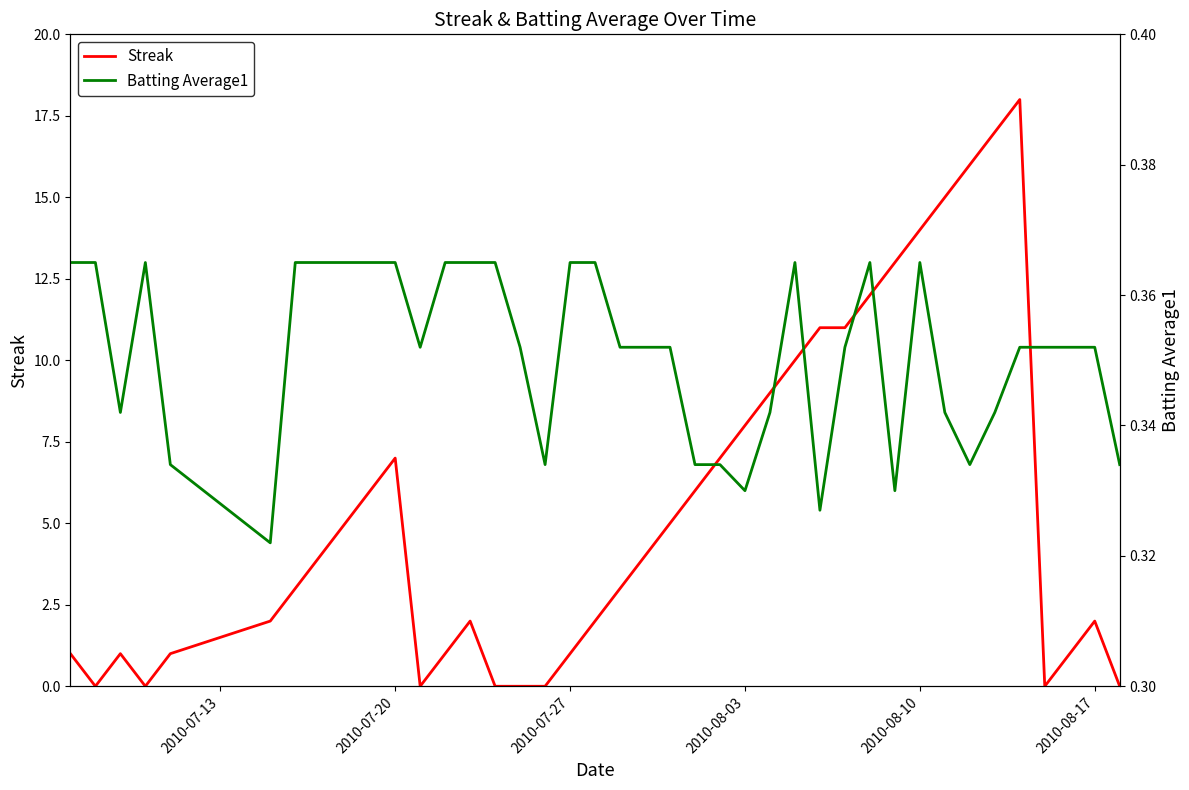

Which series has the widest spread of values?

Streak